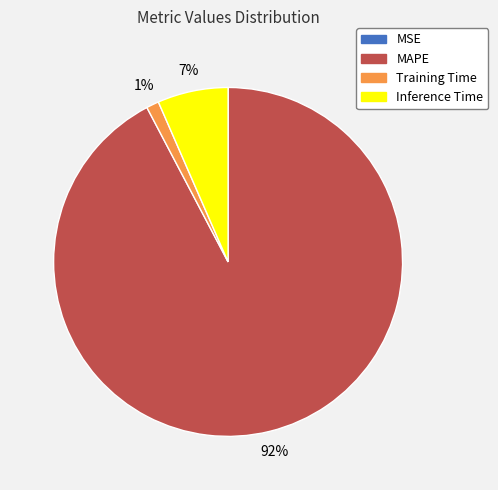

To the nearest percent, what is the average slice percentage?

25%